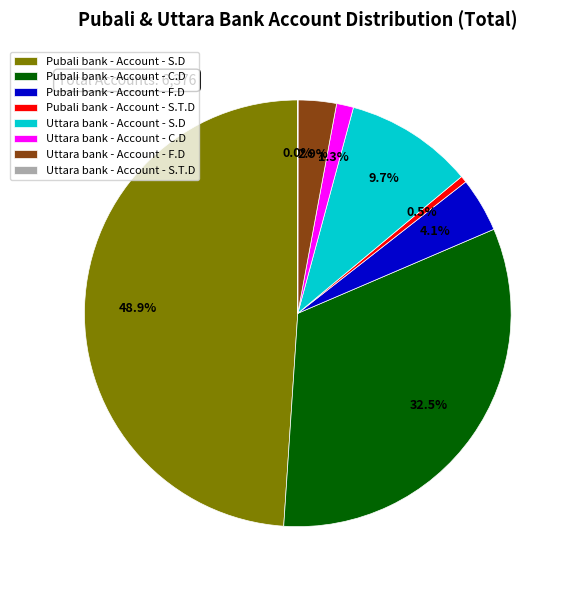

Do Uttara bank - Account - C.D and Uttara bank - Account - F.D together represent more than half of the pie?

No